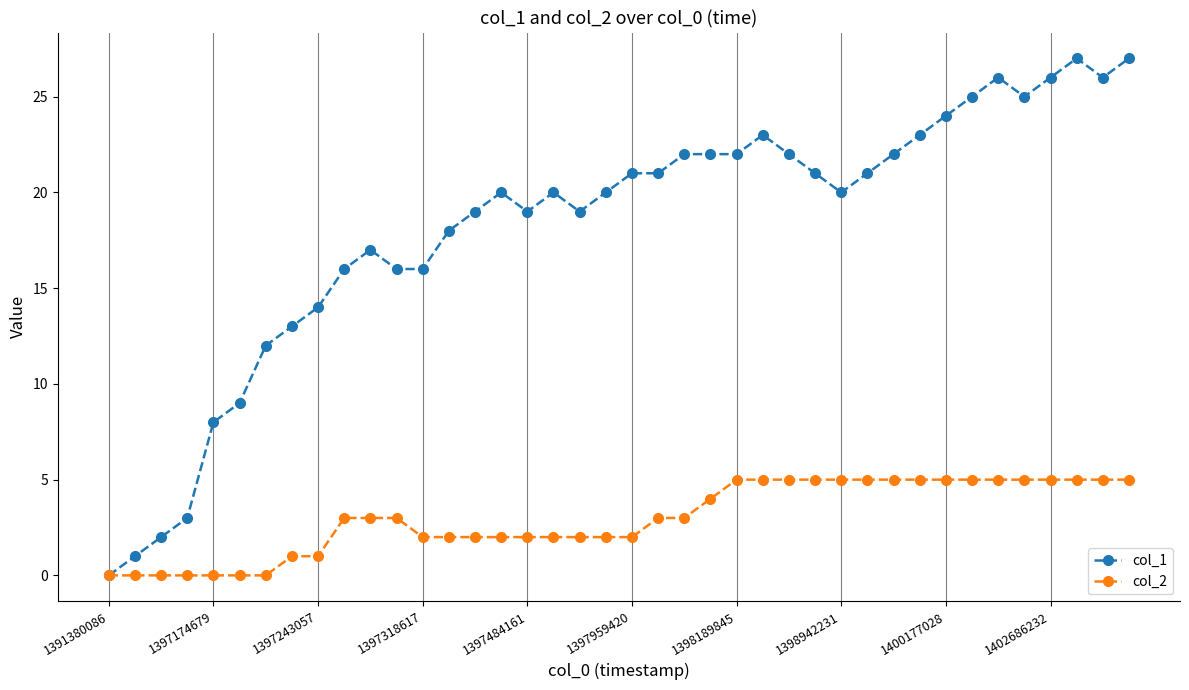

Which series has the largest range (max minus min)?

col_1